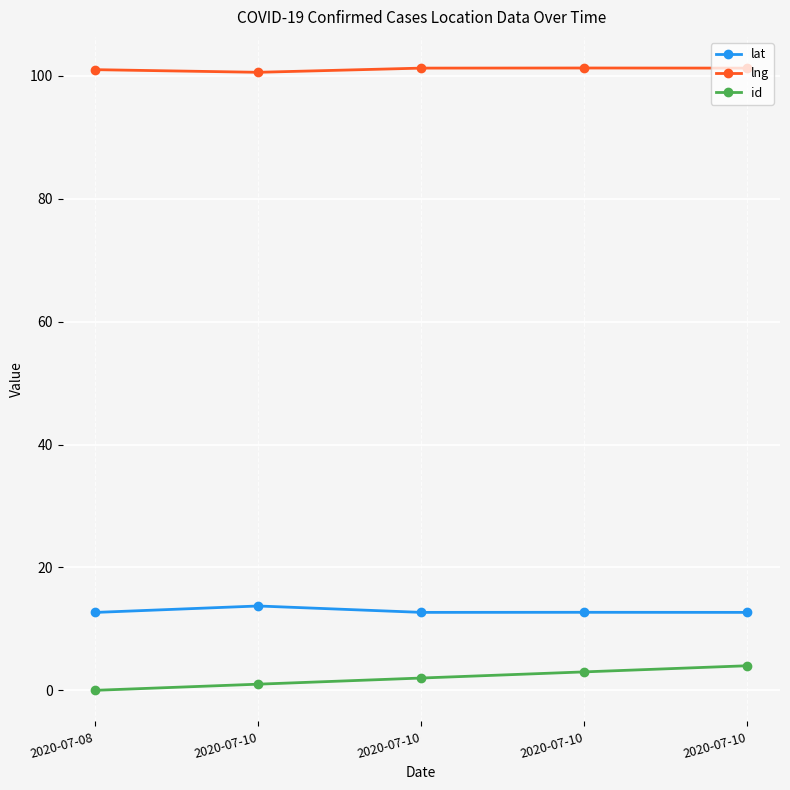

What is the difference between the maximum and second lowest values in the id series?

3.0